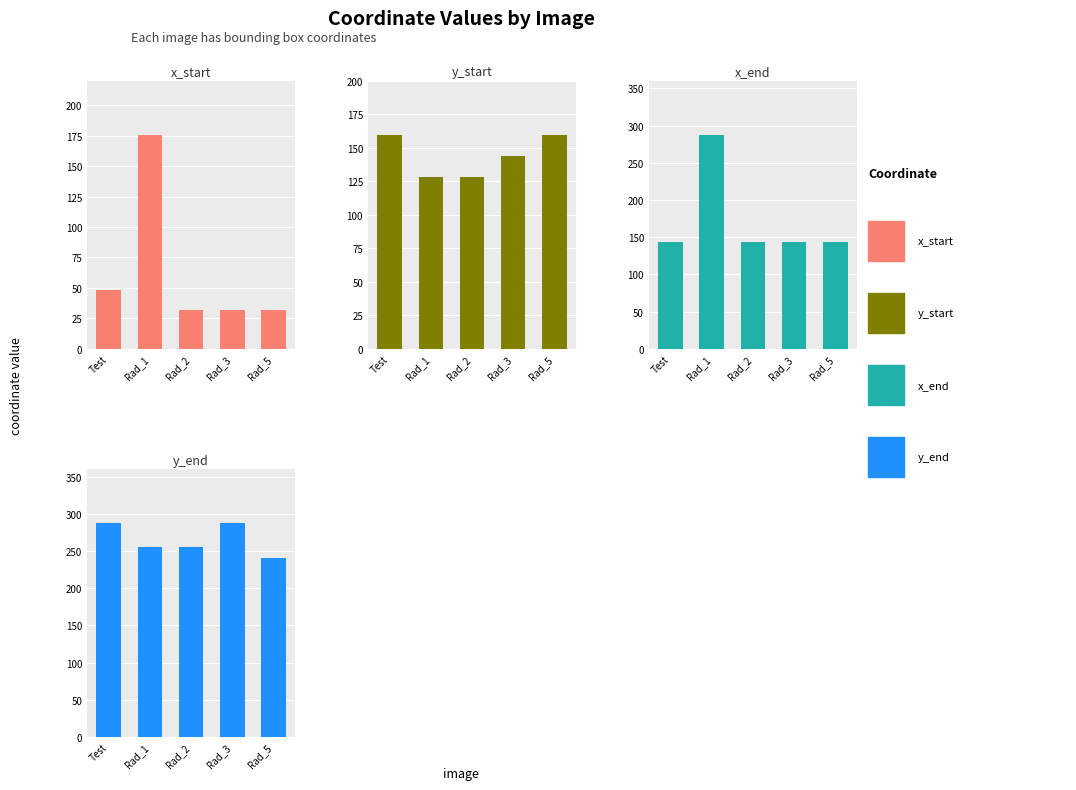

The value of x_end at Rad_5 is 144. True or false?

True